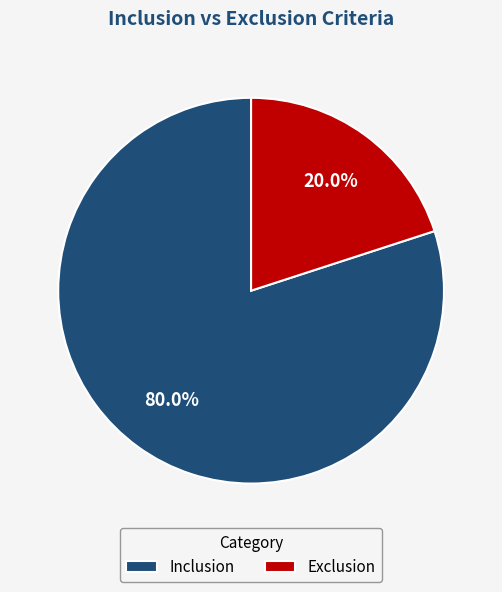

How many segments does this pie chart have?

2